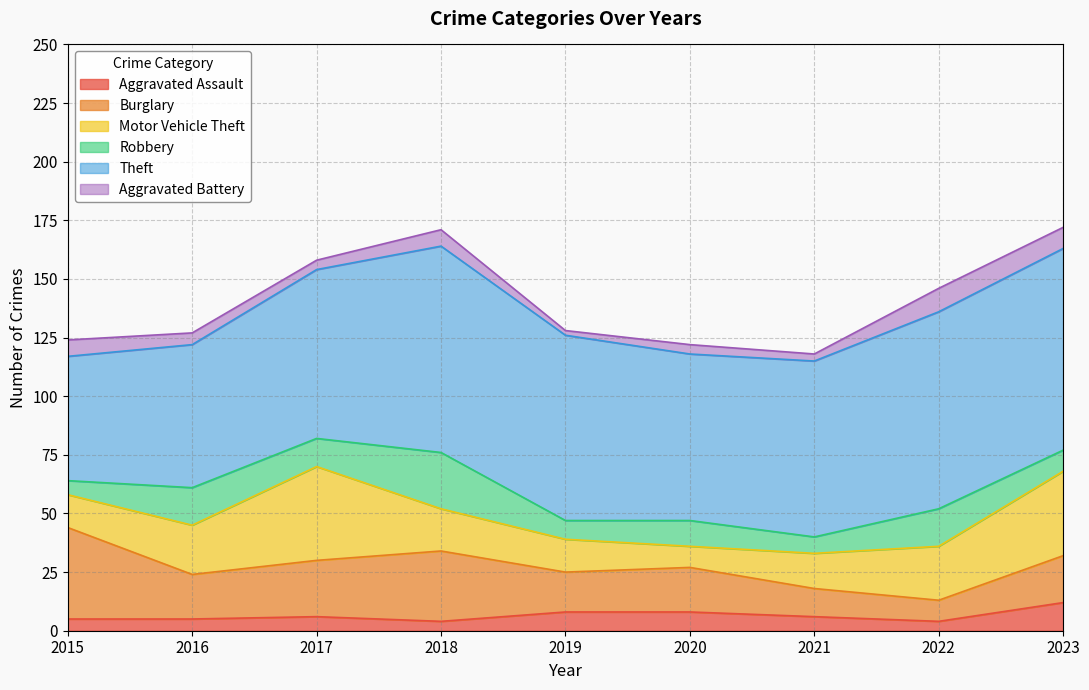

What is the total value across all series at 2023?

172